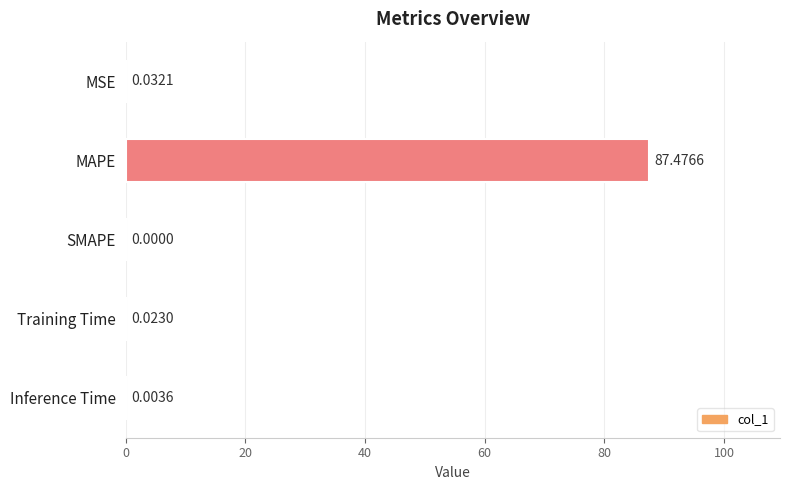

What is the sum of all values?

87.5